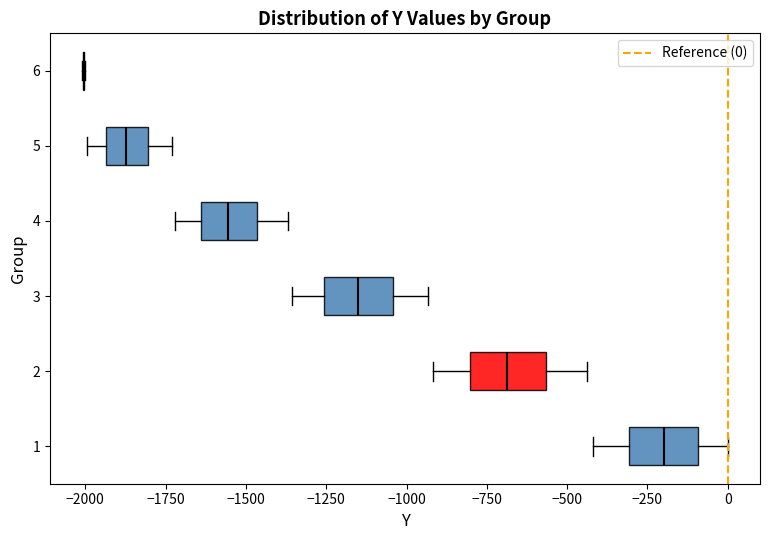

Reading bottom to top, transcribe this box plot: for each box, give where its median line is, the range the box spans, and where its two whiskers end, as read against the x-axis. The values are not printed on the chart, so give them approximately, as read against the axis.

1: median -200, box -300 to -100, whiskers -400 to 0
2: median -700, box -800 to -550, whiskers -900 to -450
3: median -1150, box -1250 to -1050, whiskers -1350 to -950
4: median -1550, box -1650 to -1450, whiskers -1700 to -1350
5: median -1850, box -1950 to -1800, whiskers -2000 to -1750
6: box collapsed to a line at -2000, whiskers -2000 to -2000